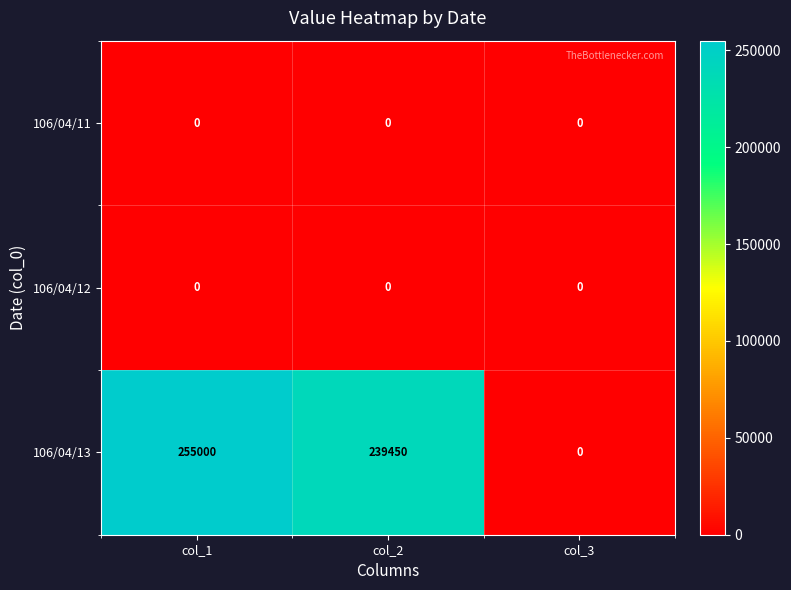

Is it true that 106/04/13 equals 336715 at col_2?

False